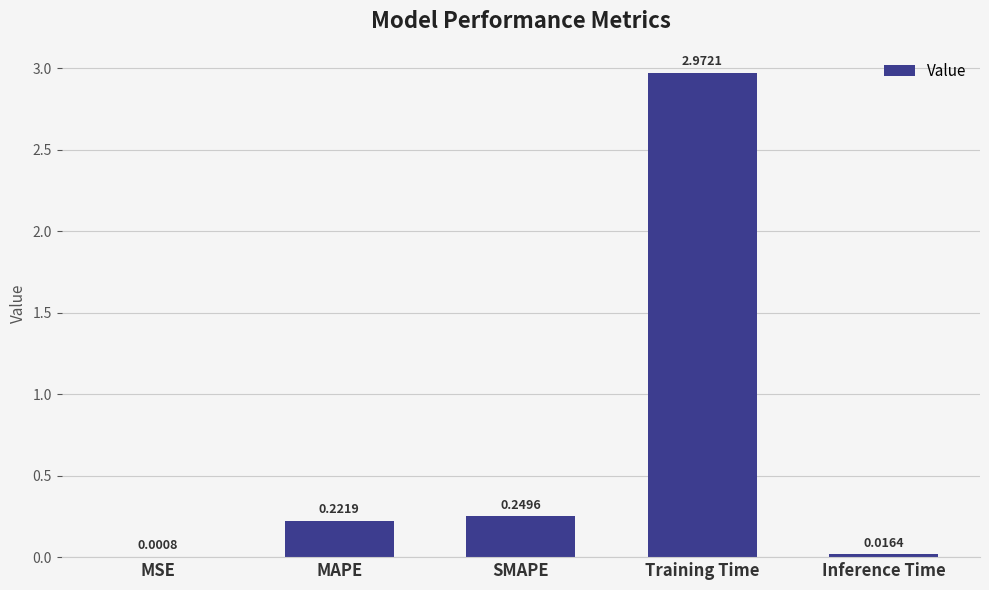

How many data points does each series have?

5